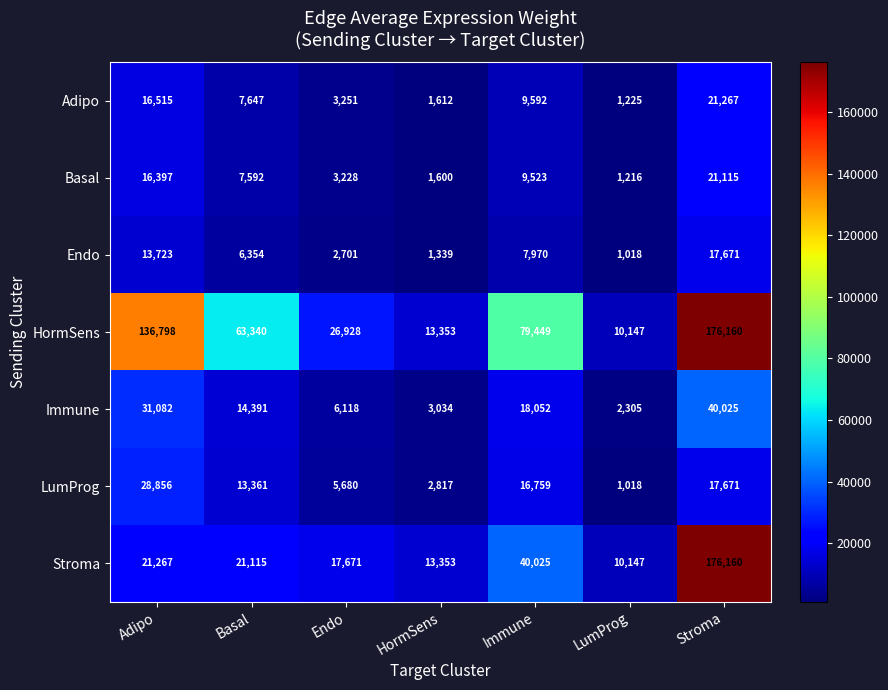

Rank the series at Basal from highest to lowest value.

HormSens, Stroma, Immune, LumProg, Adipo, Basal, Endo